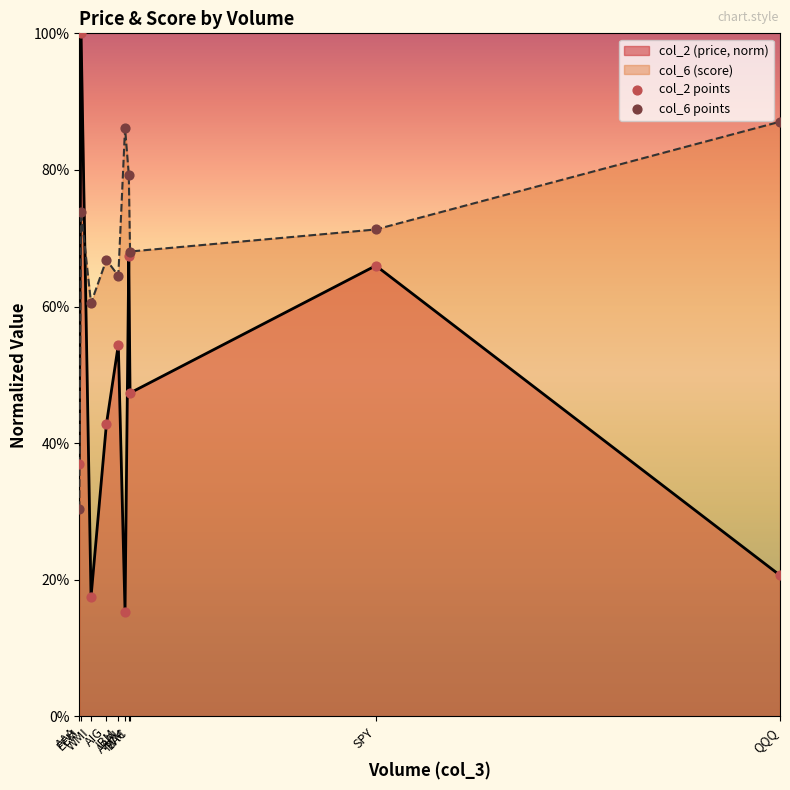

What is the total value across all series at AIG?

1.1